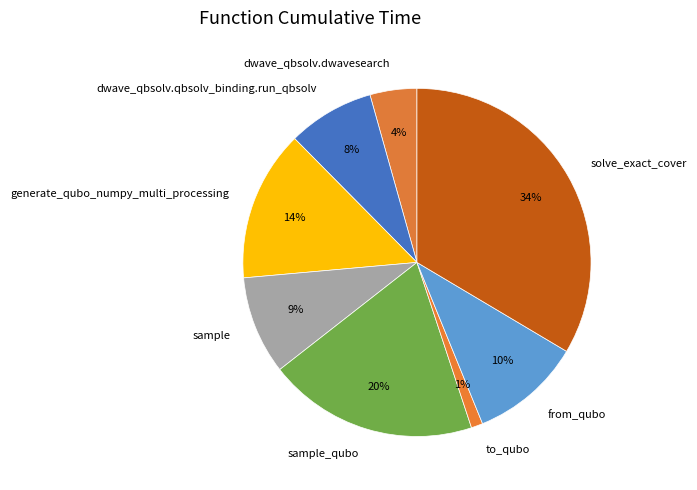

Which slice is the largest?

solve_exact_cover